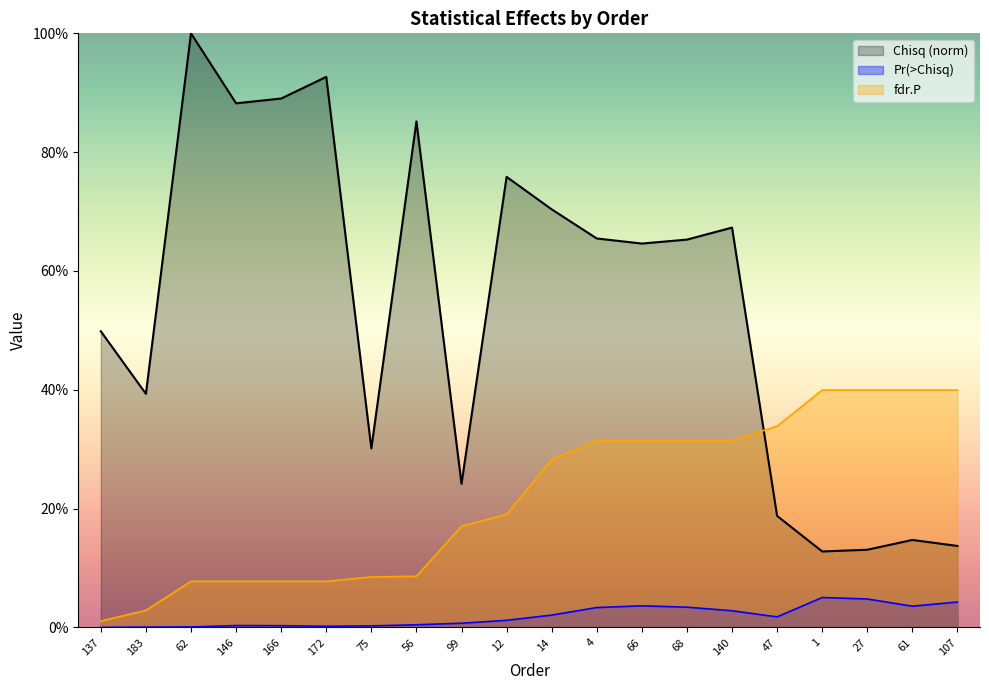

What is the label of the 8th point from the right?

66